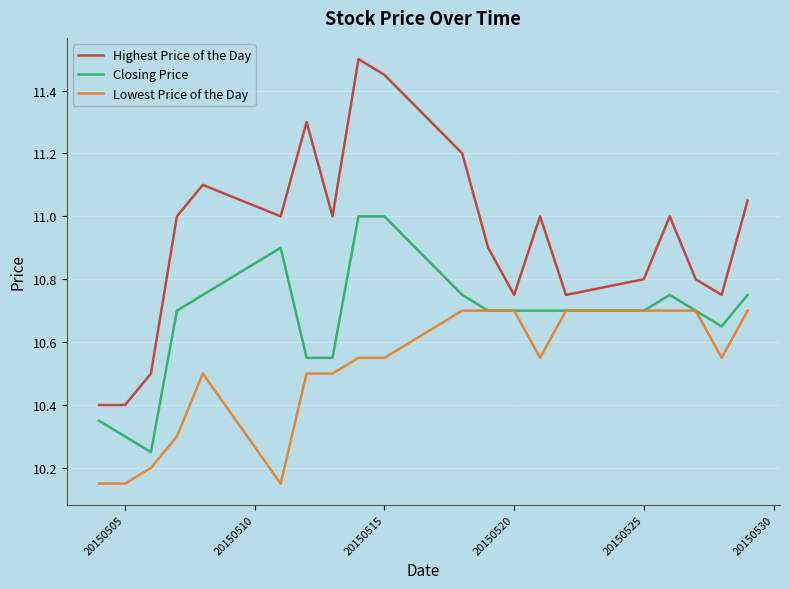

True or false: Closing Price and Highest Price of the Day cross at least once.

False